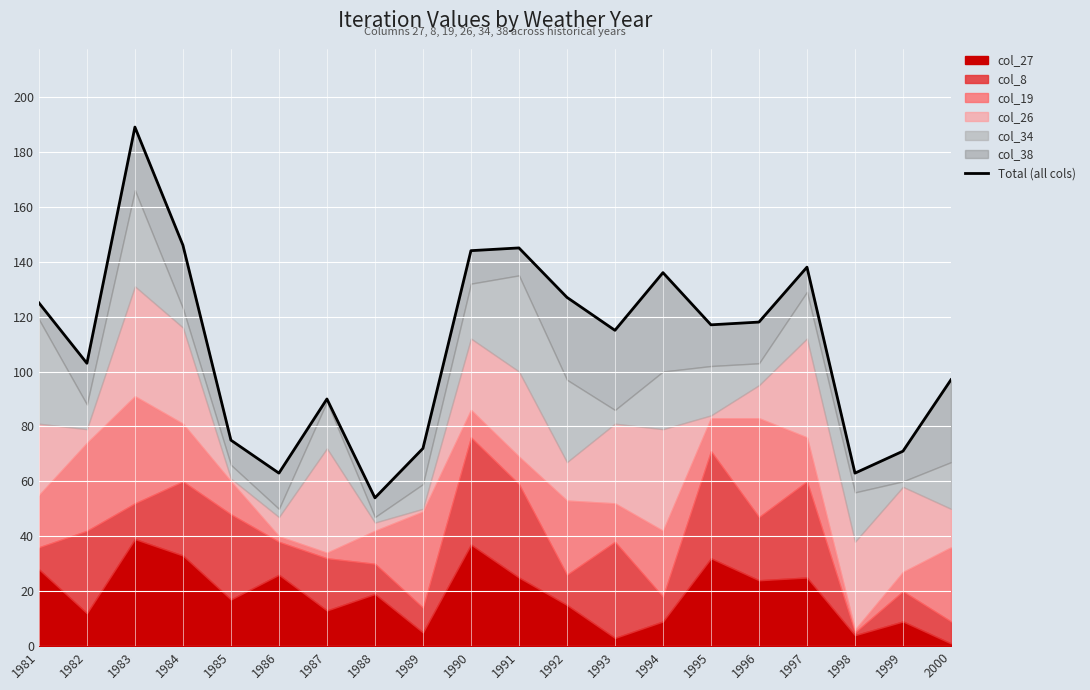

Reading left to right, extract all data points from this chart.

125	103	189	146	75	63	90	54	72	144	145	127	115	136	117	118	138	63	71	97